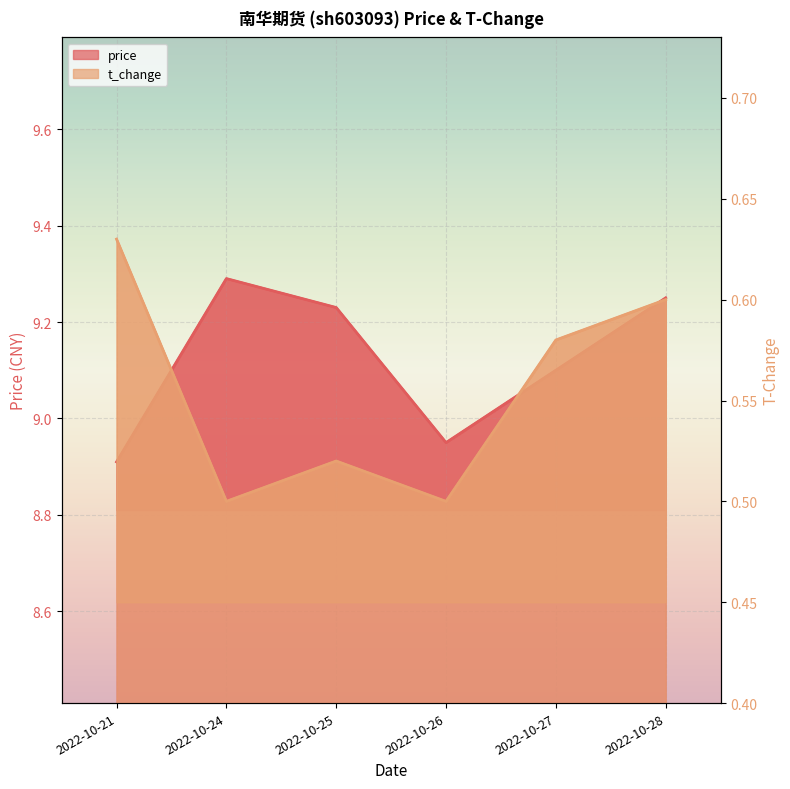

The price series shows 12.7 at 2022-10-26. True or false?

False